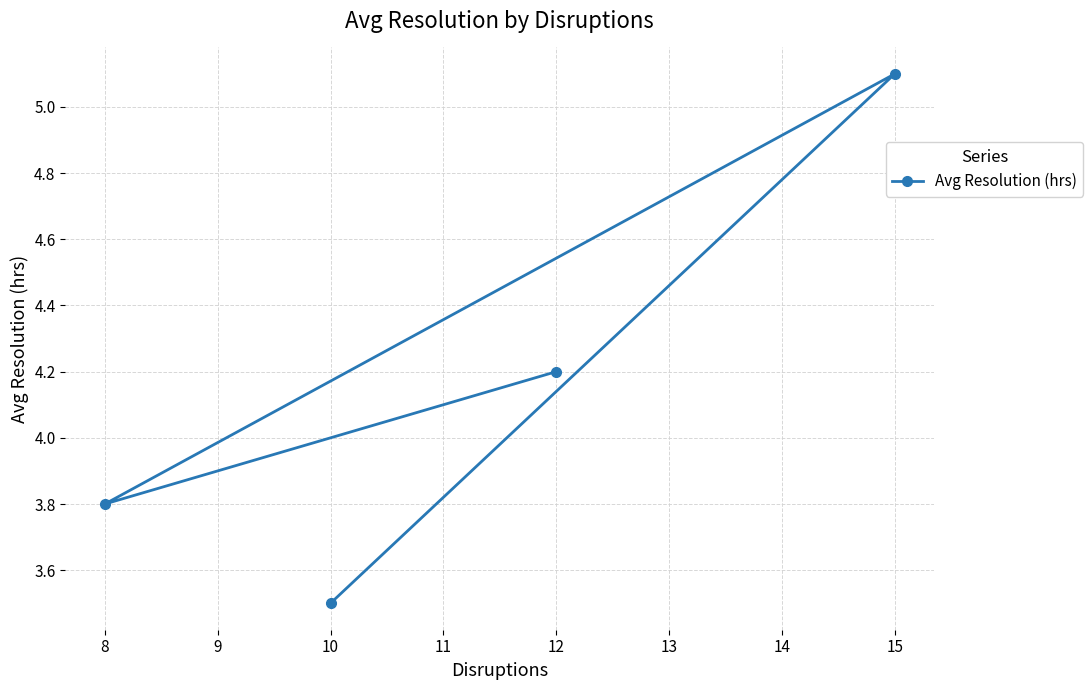

What is the value of the 3rd point from the left?

4.2